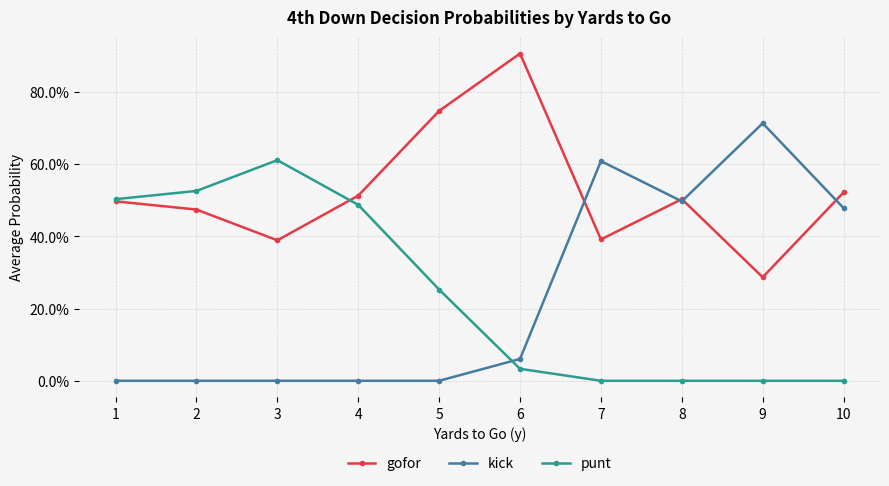

At which category does kick reach its first local valley?

8